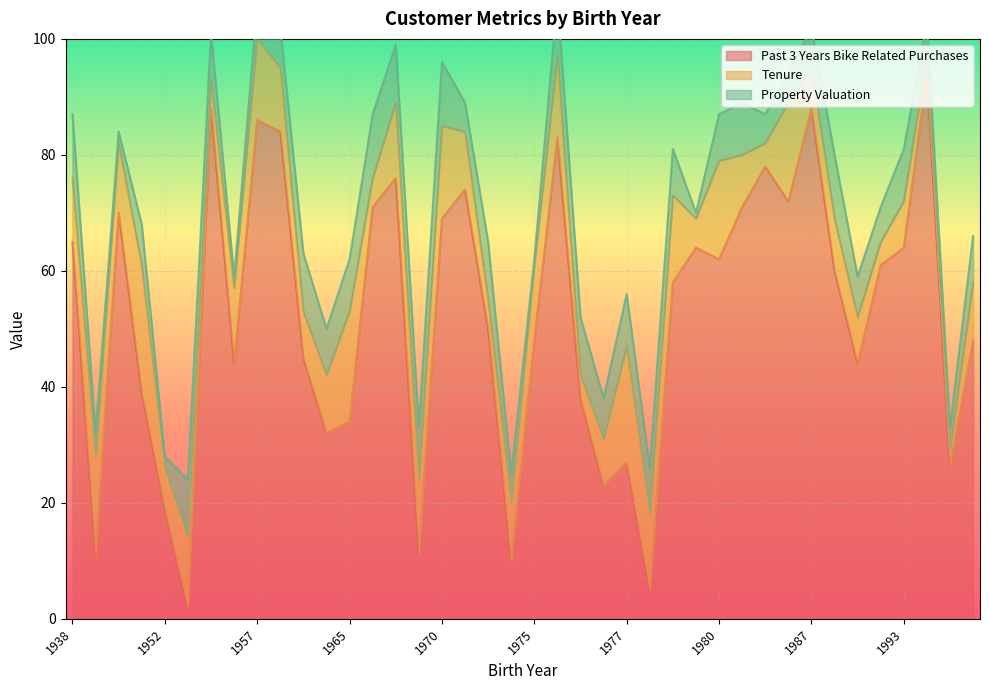

Which series has the largest total across all categories?

past_3_years_bike_related_purchases